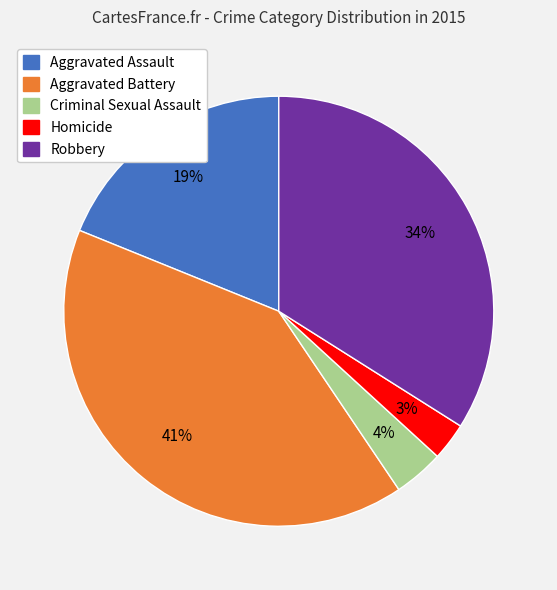

What is the smallest slice in the pie chart?

Homicide